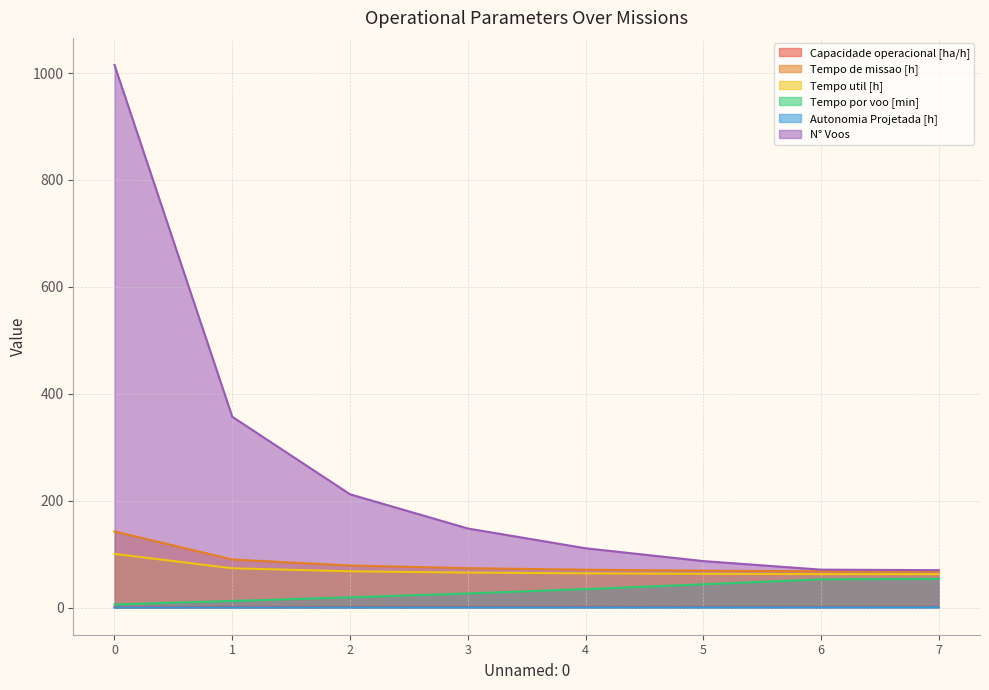

How many lines are shown in the chart?

6